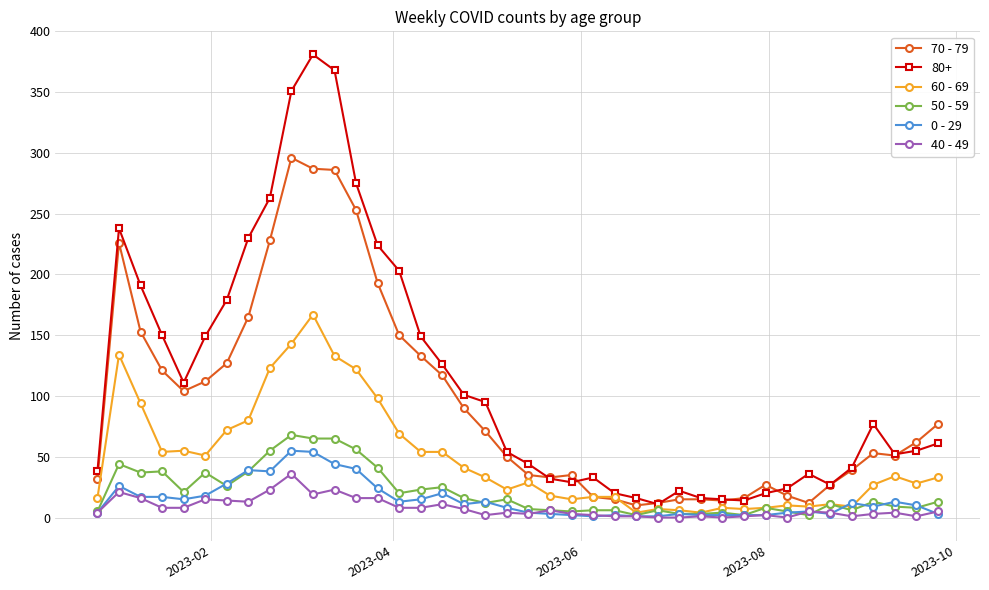

True or false: 0 - 29 has more than 1 points higher than both neighbors.

True